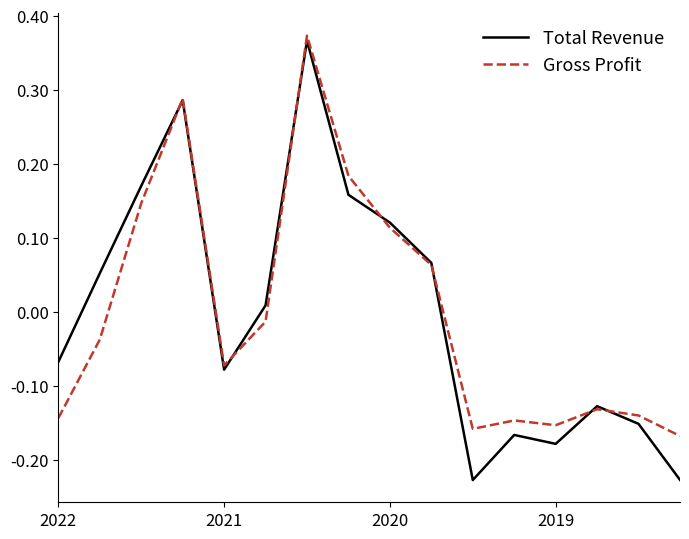

Which series has the largest range (max minus min)?

Total Revenue